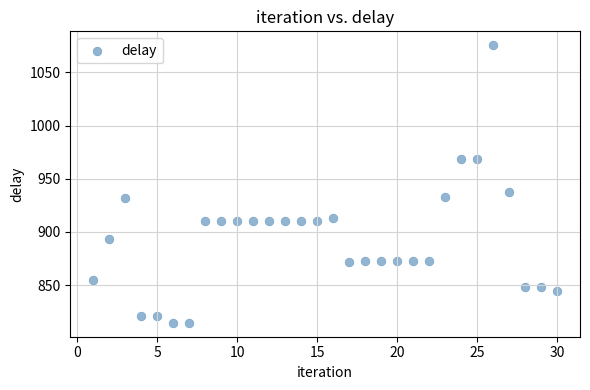

What Y value in the scatter plot is closest to 945?

937.4